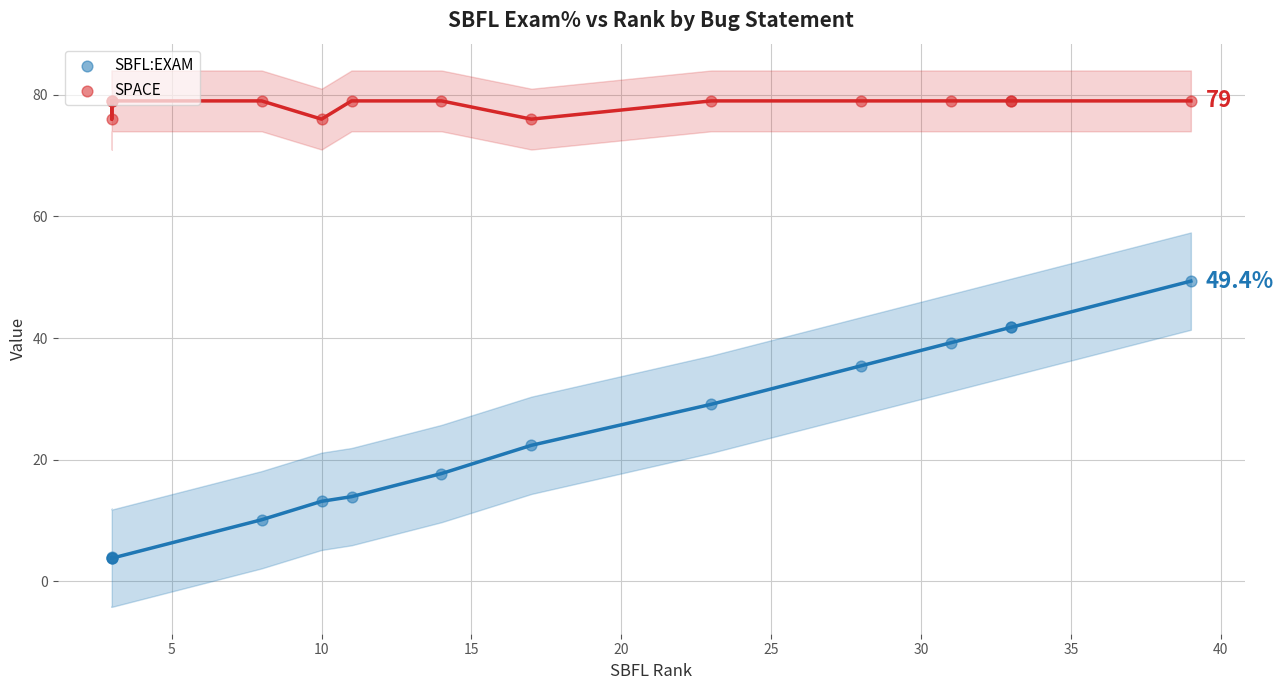

Which series contains the lowest Y value?

SBFL:EXAM